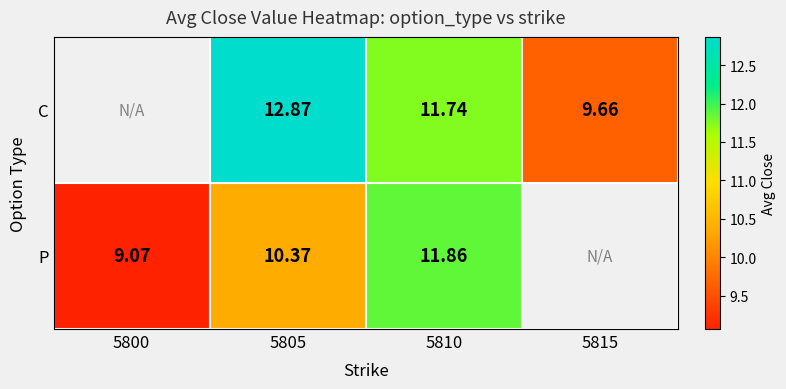

True or false: C has a value of 11.7 at 5810.

True